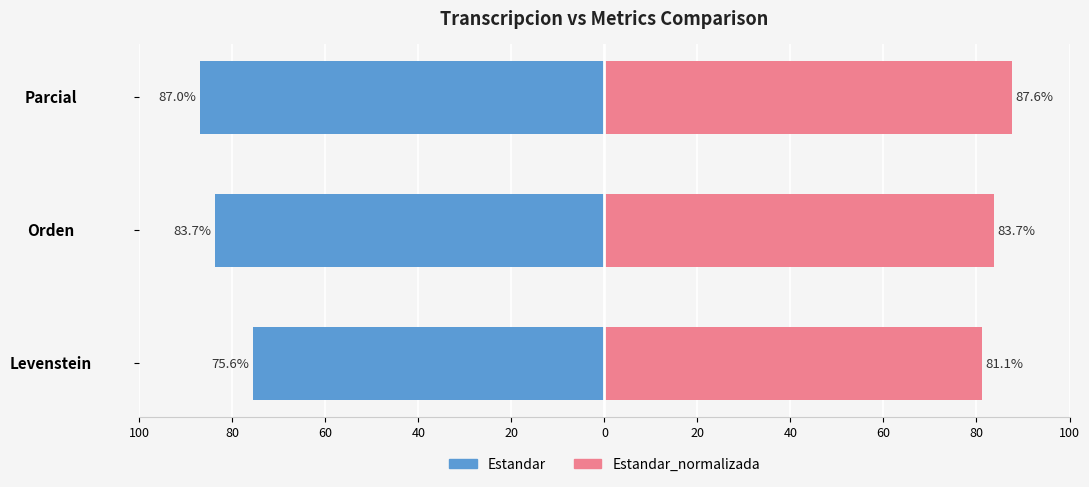

What is the value of the Estandar_normalizada bar at the 1st from the left?

81.1